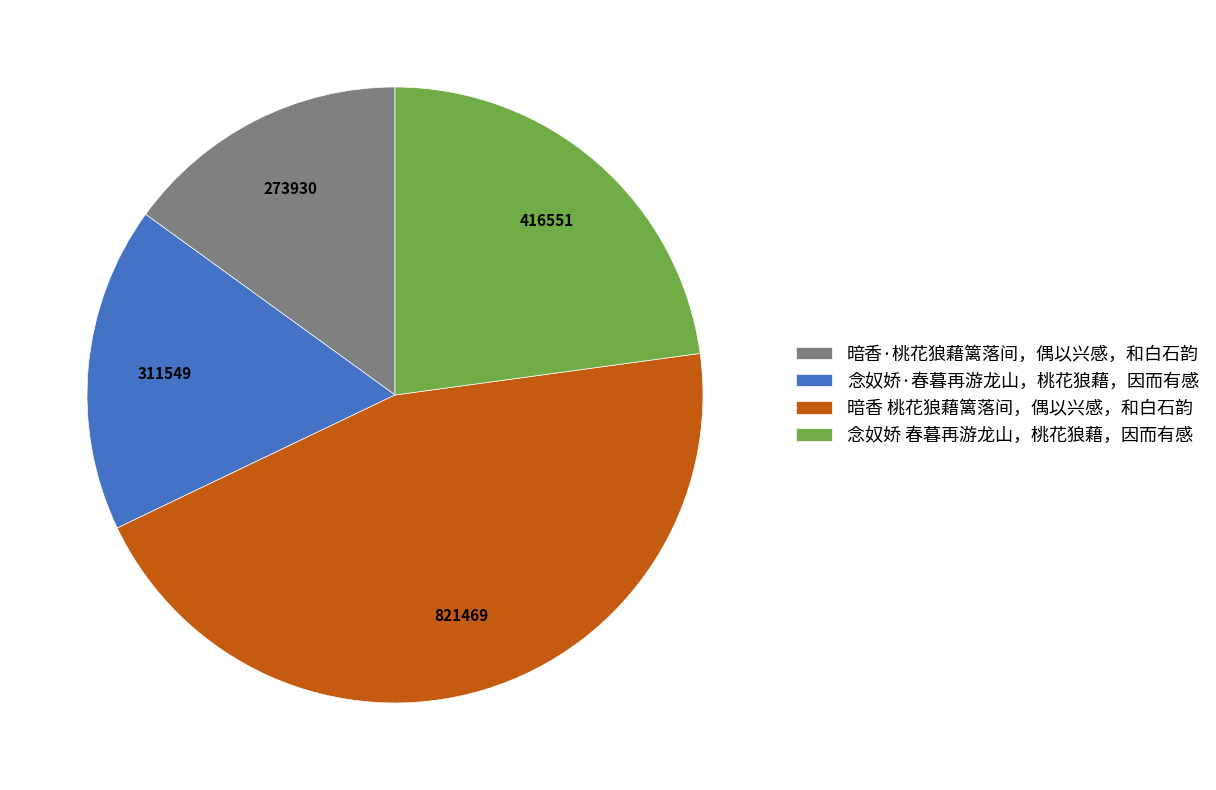

Which category has the biggest portion of the pie?

暗香 桃花狼藉篱落间，偶以兴感，和白石韵